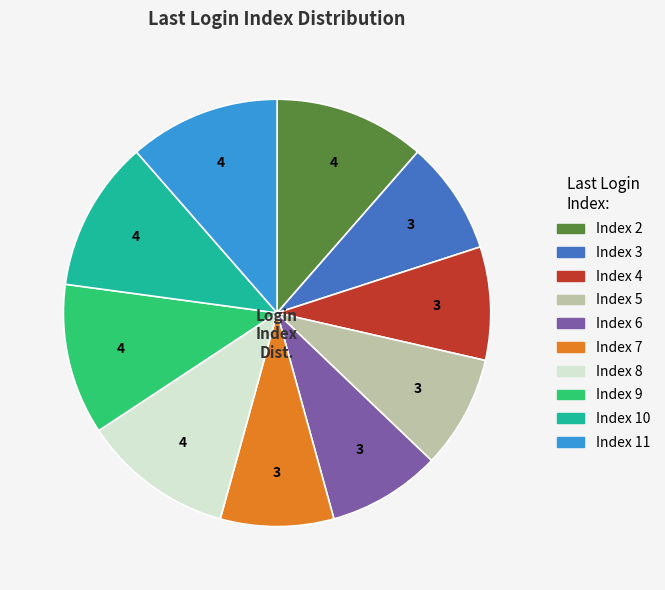

Does any single category account for the majority?

No